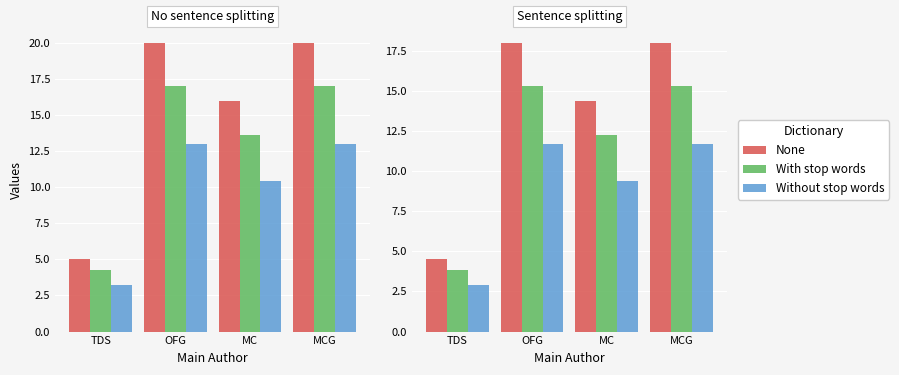

At which label does year (scaled) first exceed 15?

OFG